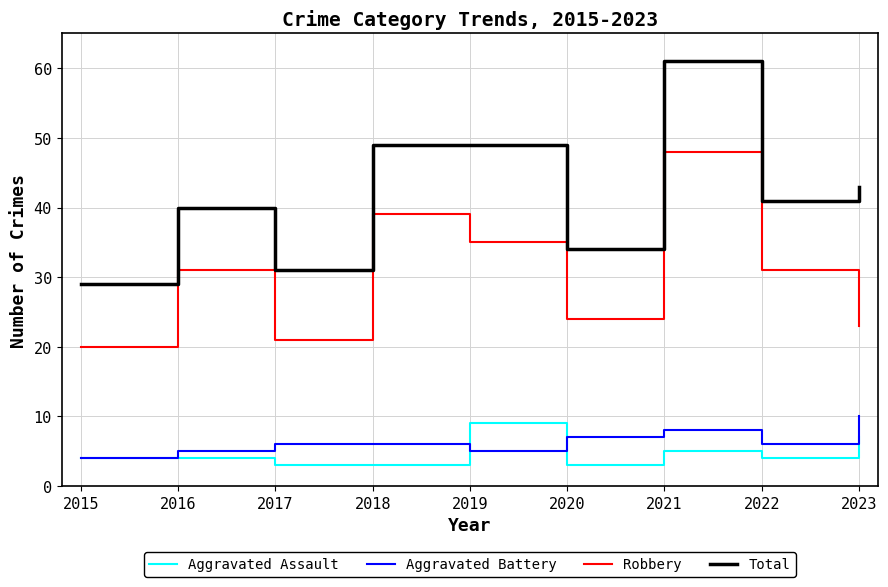

True or false: Total and Aggravated Battery intersect in this chart.

False